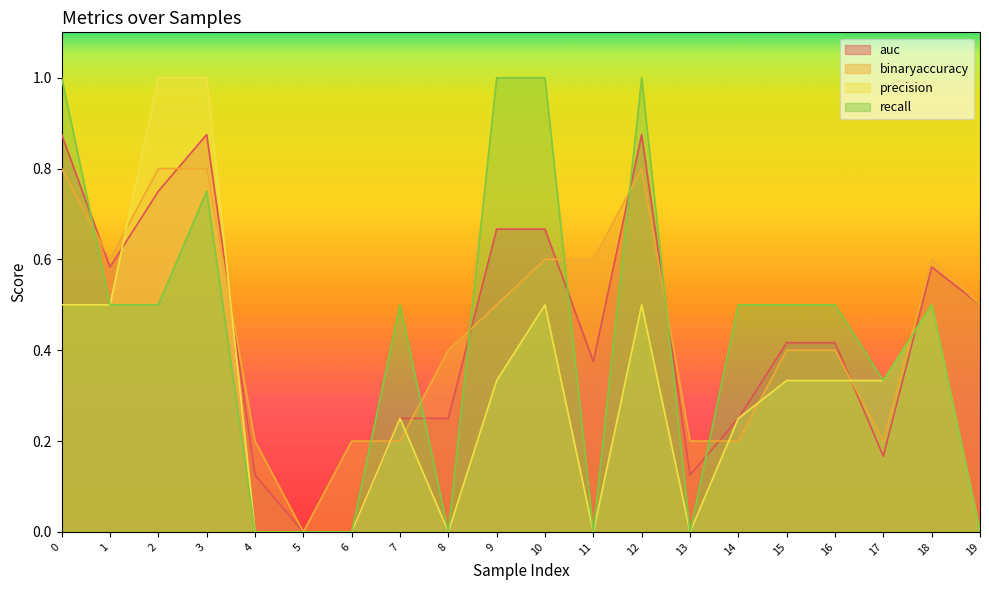

At which label is auc closest to 0?

5